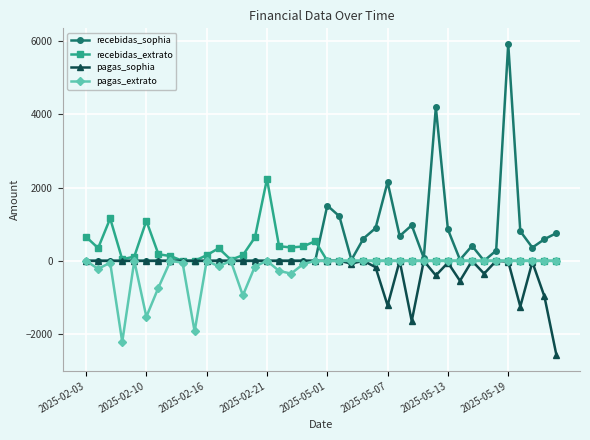

True or false: recebidas_extrato has more than 0 points higher than both neighbors.

True